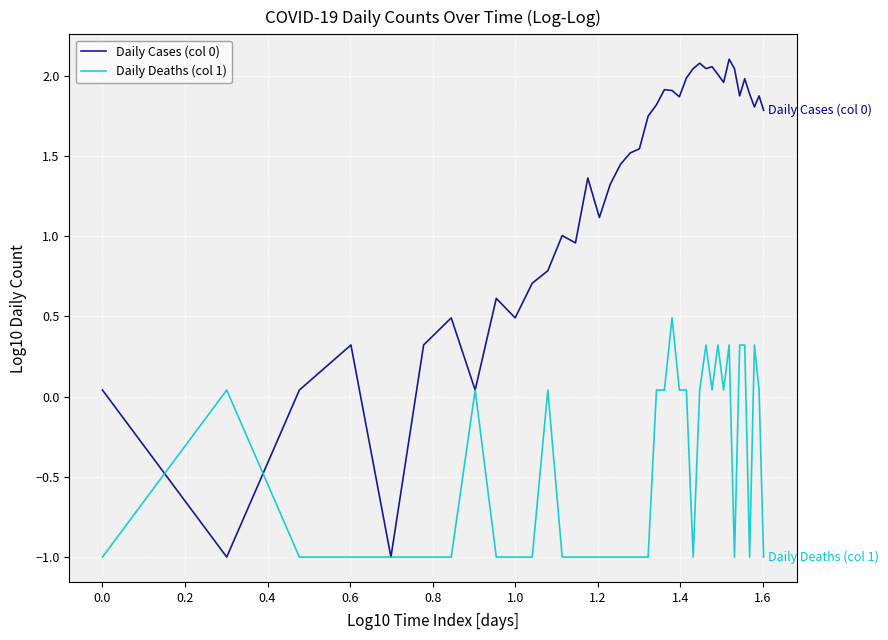

What is the smallest value displayed?

-1.0